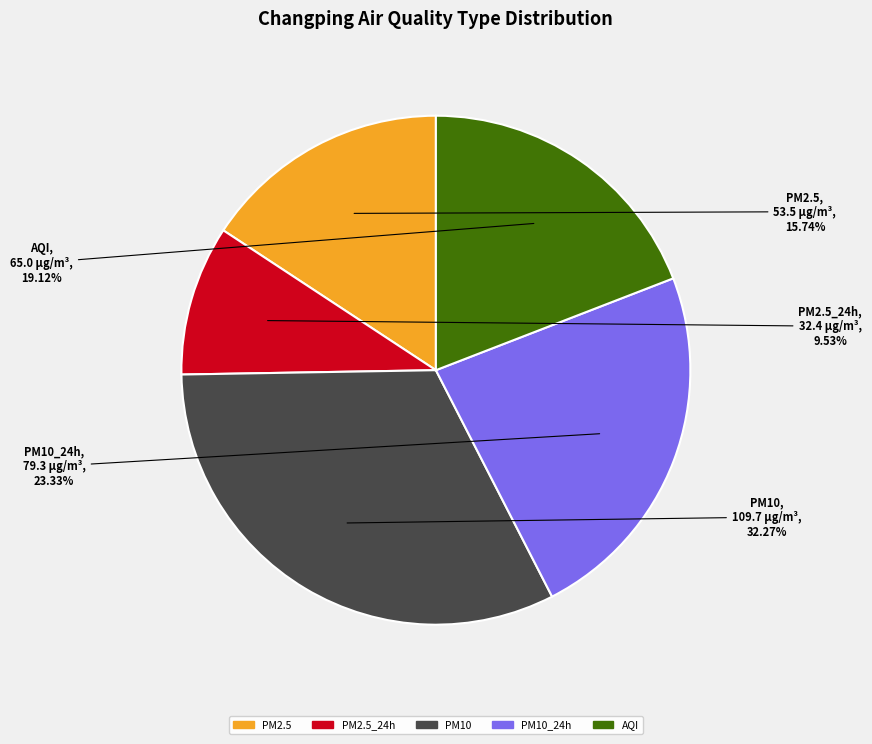

Is there a majority slice in this chart?

No